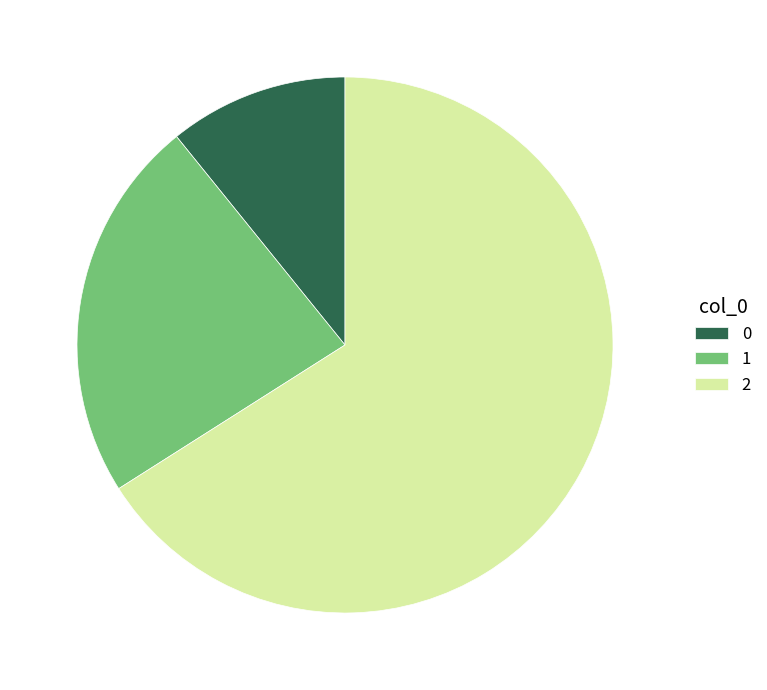

Between 0 and 1, which is larger?

1